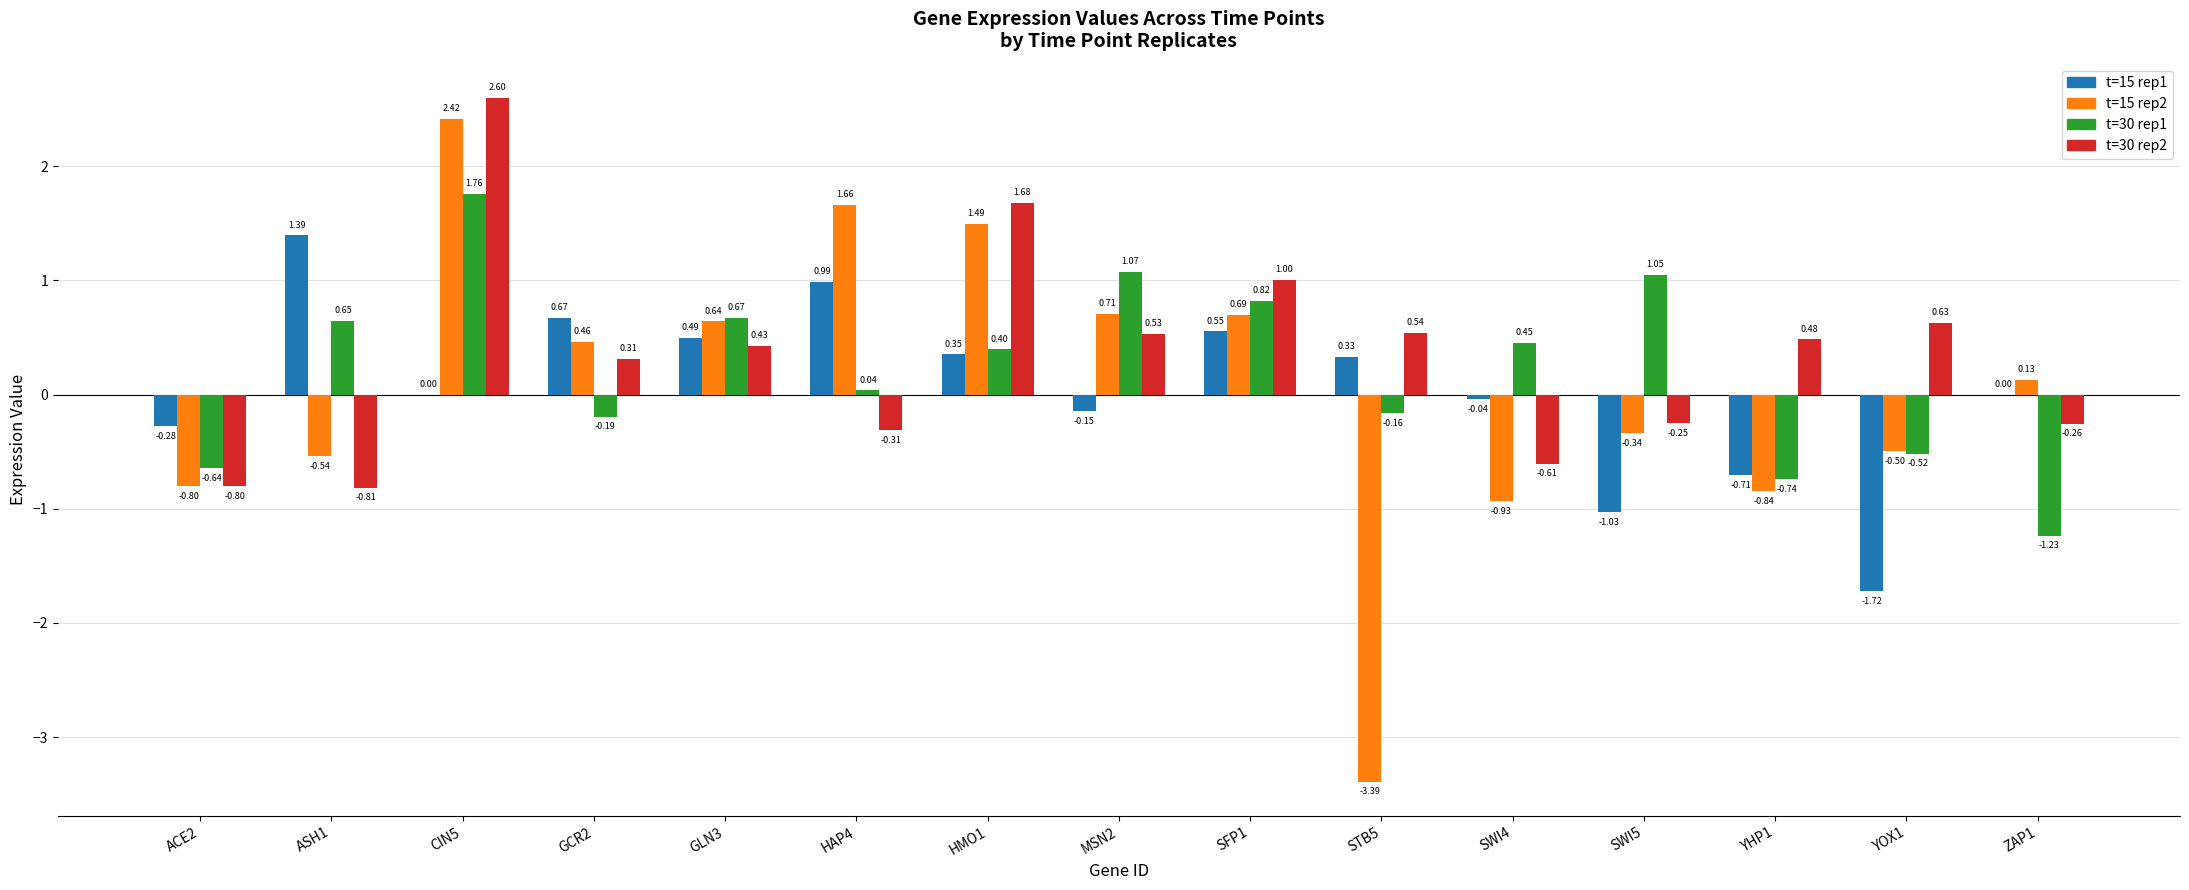

Does the chart contain stacked bars?

No